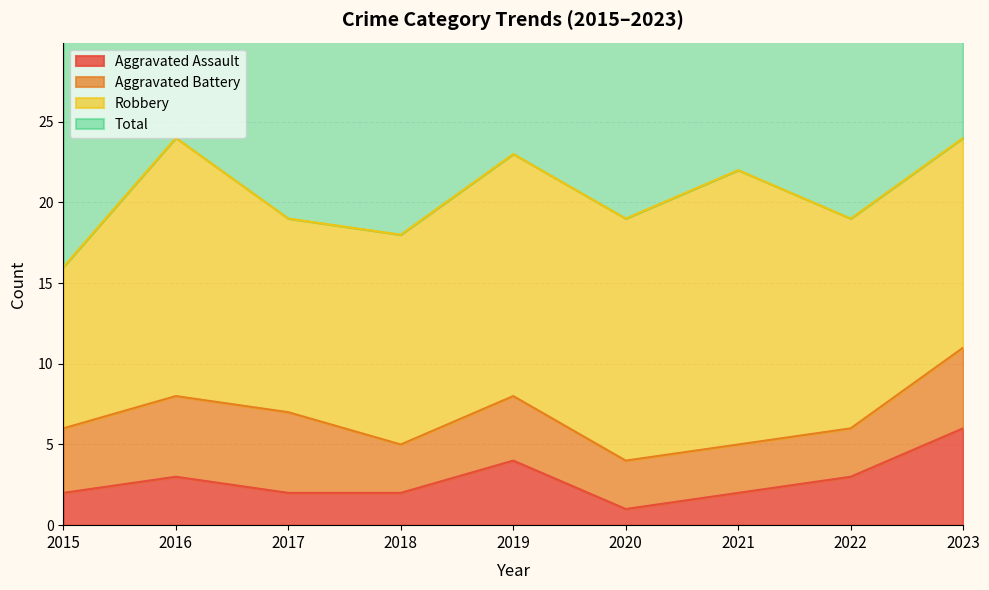

Reading left to right, extract all data points from this chart.

Aggravated Assault: 2	3	2	2	4	1	2	3	6
Total: 33	48	39	37	46	38	44	38	50